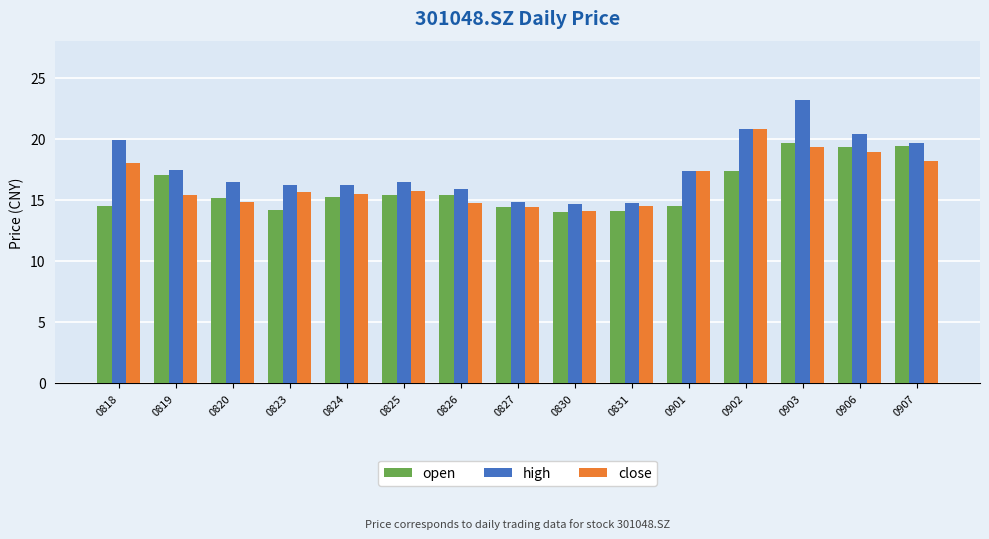

How many groups of bars are there?

15